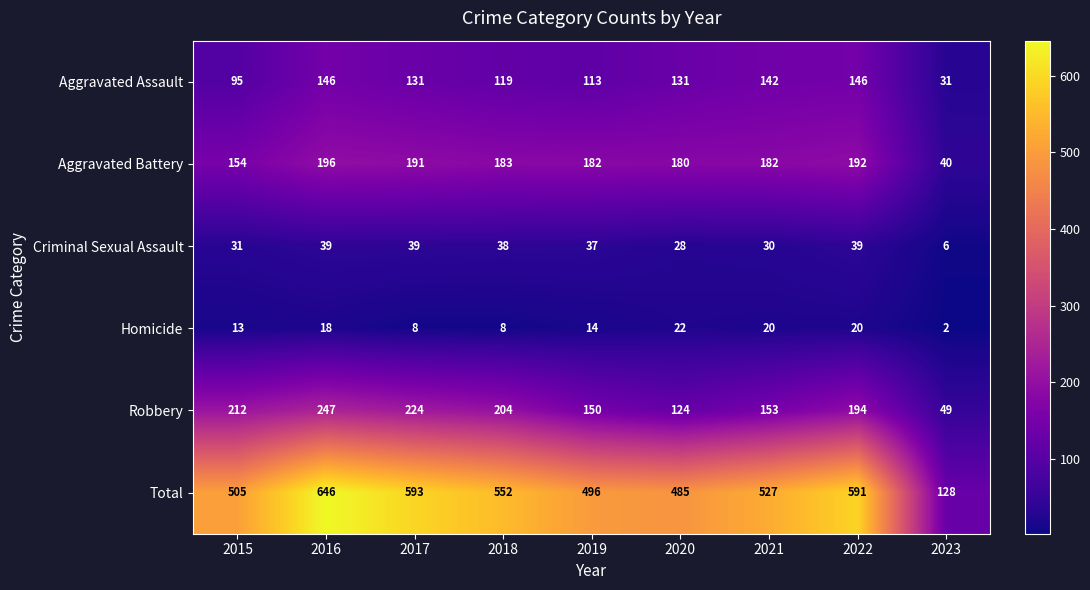

How many distinct data groups are displayed?

6